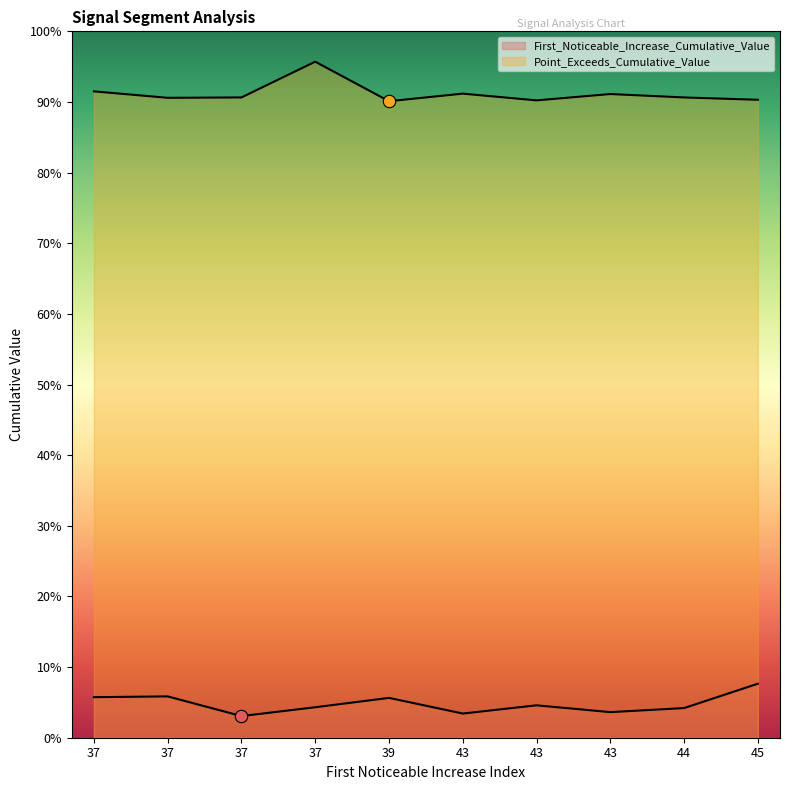

Which series has the widest spread of Y values?

Point_Exceeds_Cumulative_Value